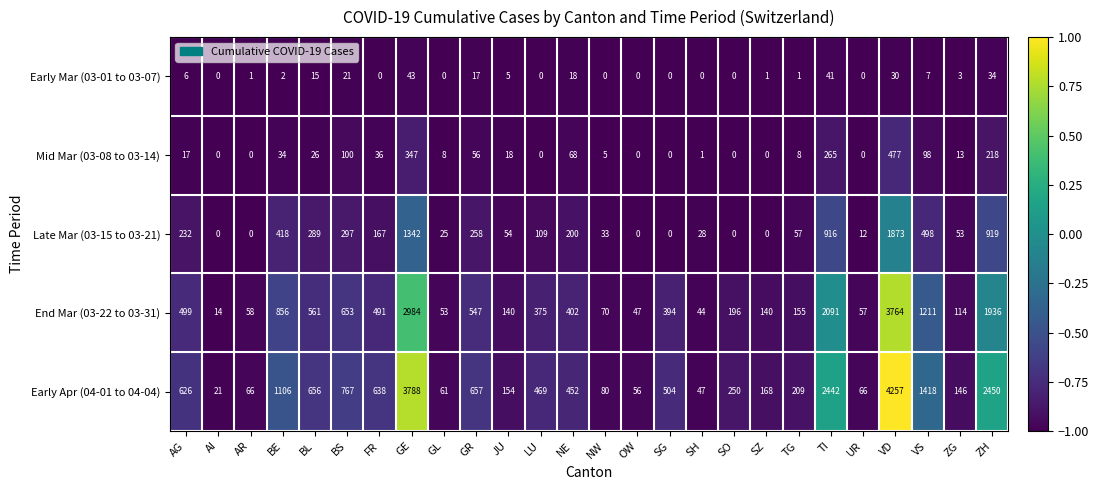

Rank the series by their maximum value, from highest to lowest.

Early Apr (04-01 to 04-04), End Mar (03-22 to 03-31), Late Mar (03-15 to 03-21), Mid Mar (03-08 to 03-14), Early Mar (03-01 to 03-07)